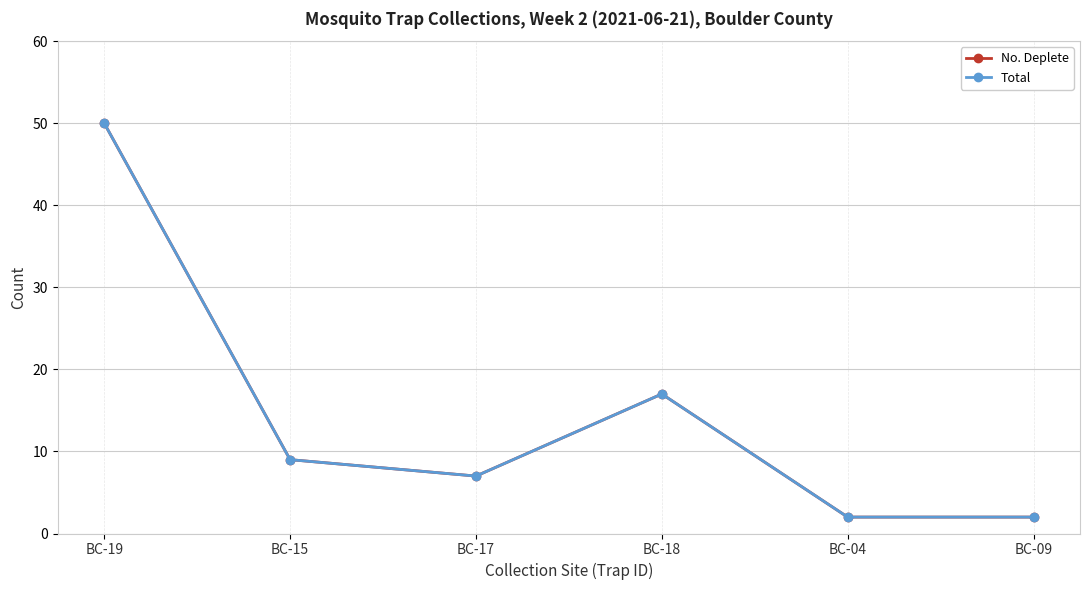

What is the difference between the Total values at BC-09 and BC-17?

5